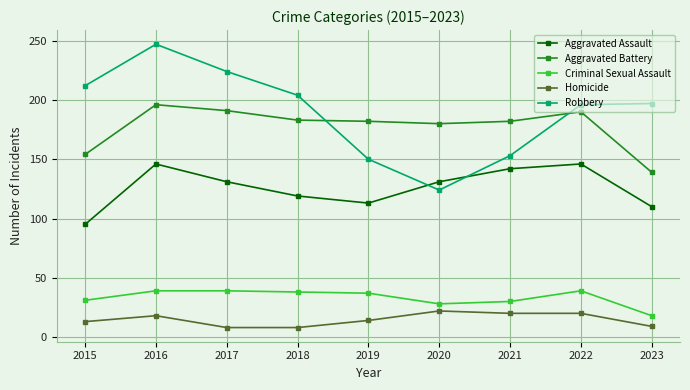

How many data points in Criminal Sexual Assault are less than 37?

4